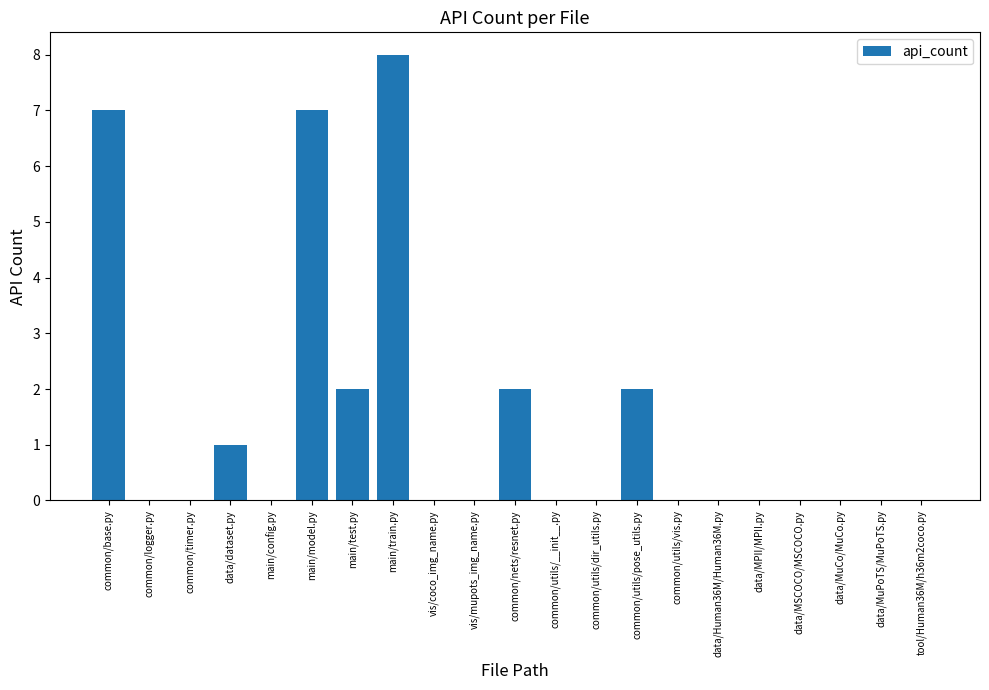

What is the change in value from main/train.py to data/MuCo/MuCo.py?

-8